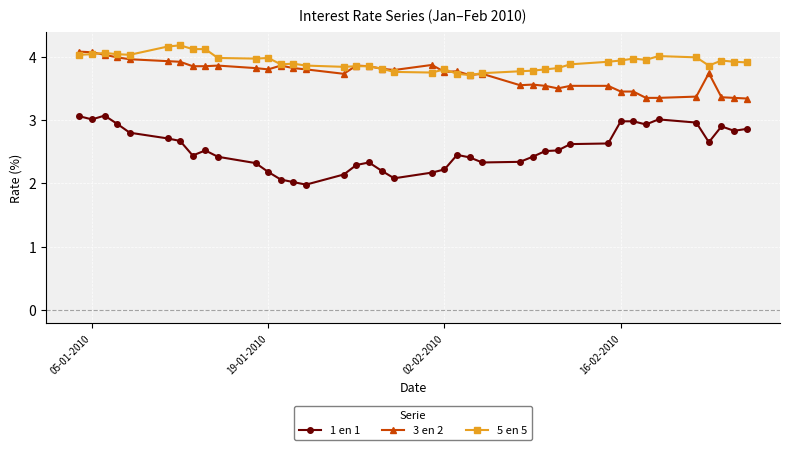

What is the difference between the maximum and minimum values in the 1 en 1 series?

1.1